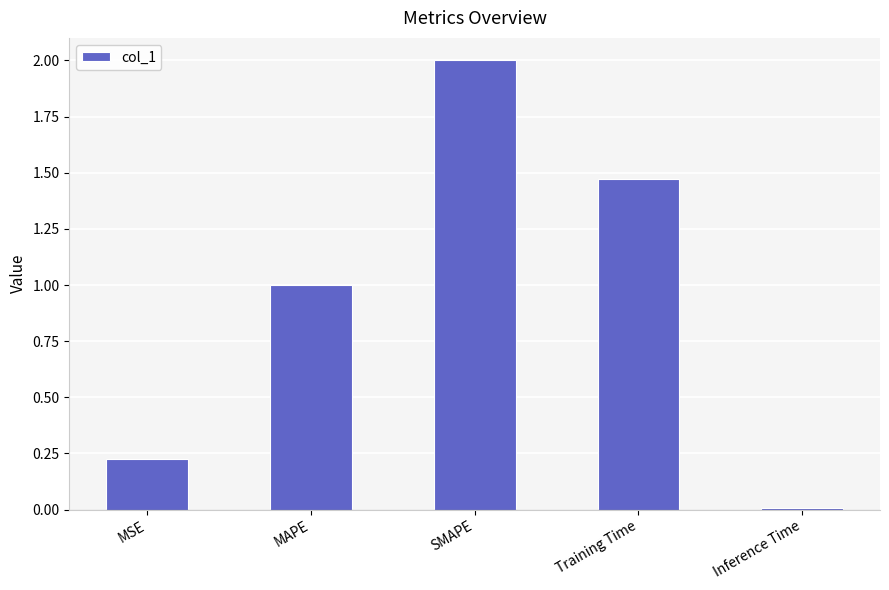

Read the value at SMAPE.

2.0